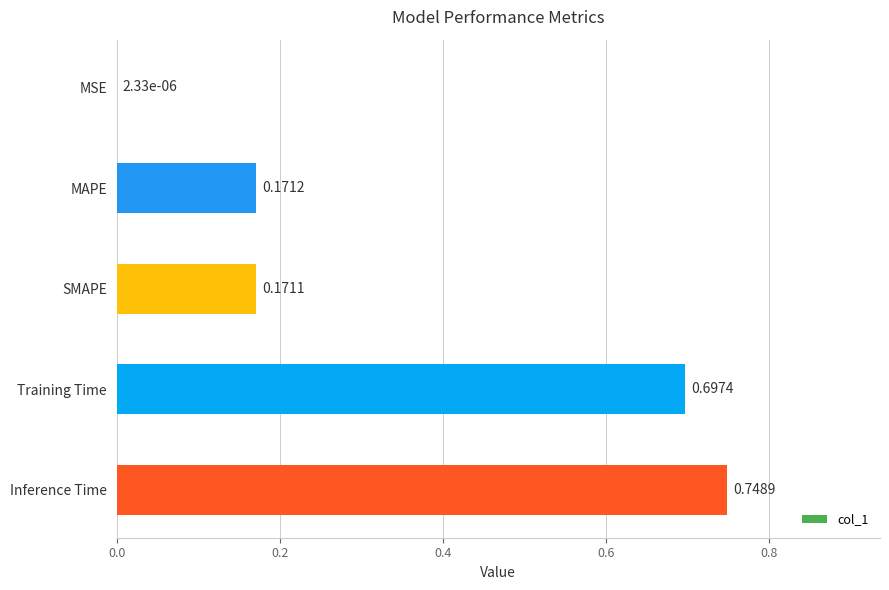

What is the sum of all values?

1.8